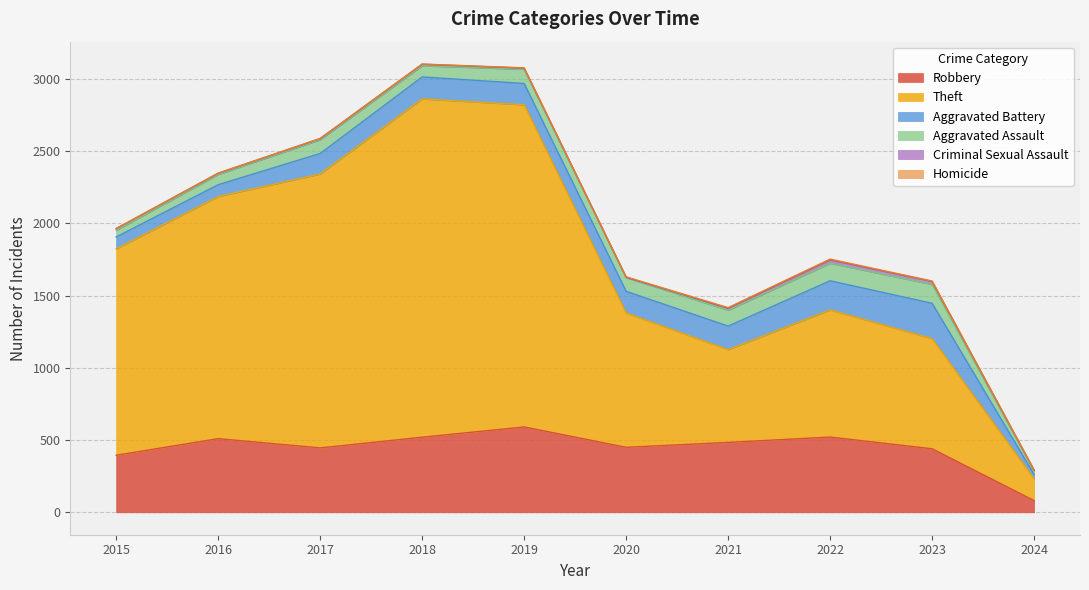

Rank the series at 2017 from lowest to highest value.

Homicide, Criminal Sexual Assault, Aggravated Assault, Aggravated Battery, Robbery, Theft